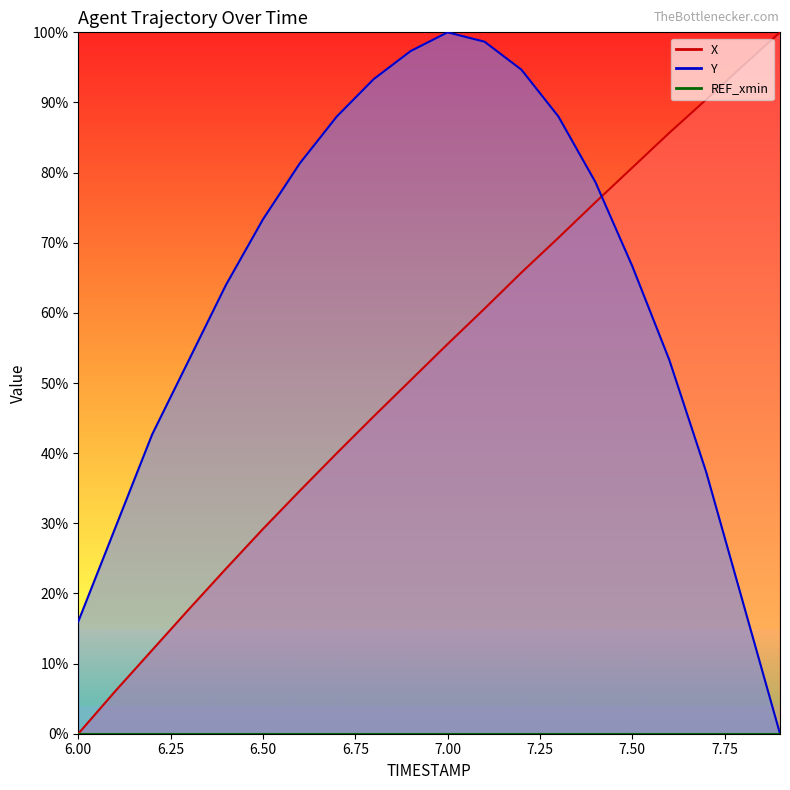

Which series ends up on top after the final intersection of Y and X?

X